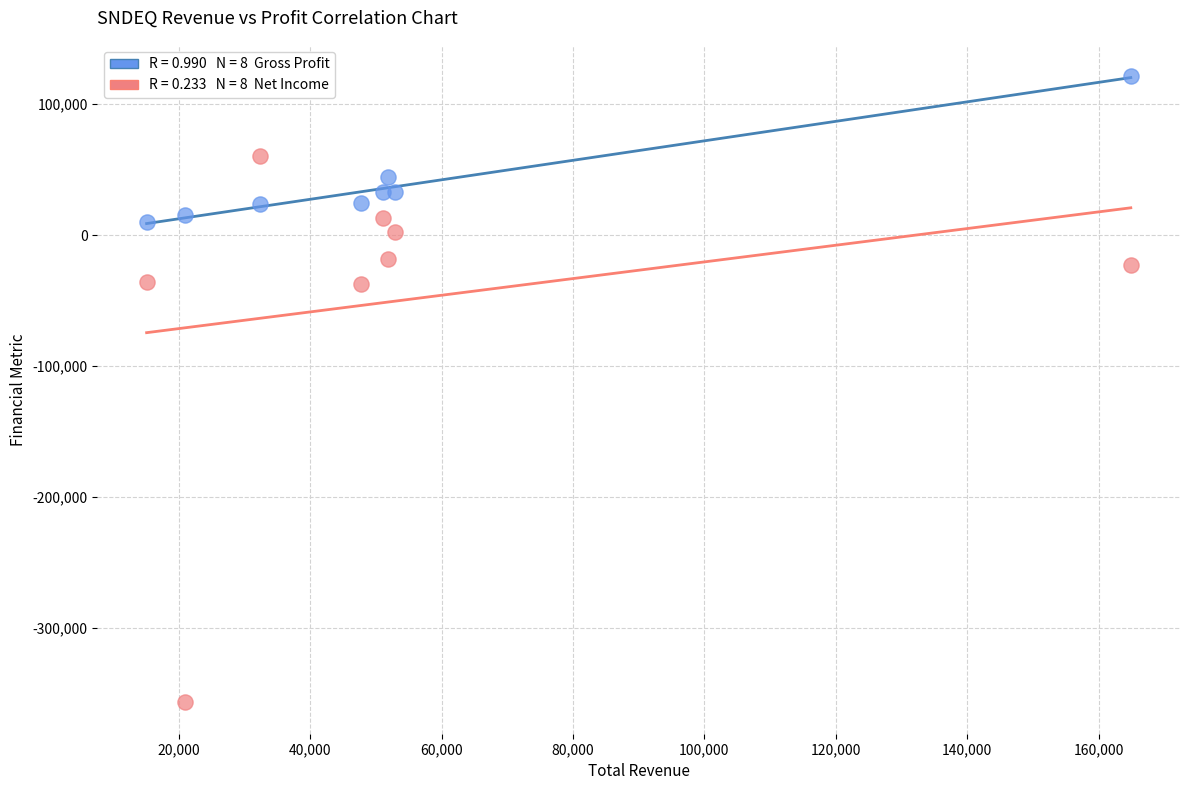

Across all data points, what is the range of Y values (max minus min)?

477900